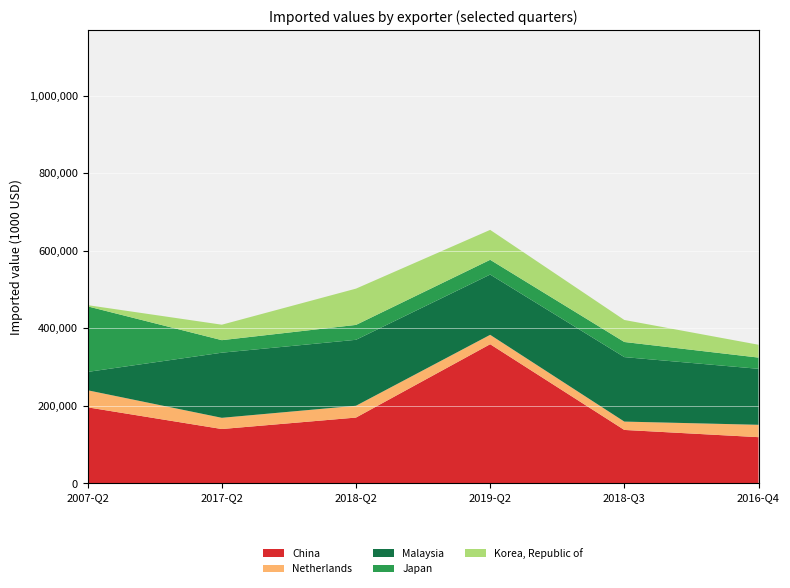

The value of China at 2018-Q2 is 169888. True or false?

True